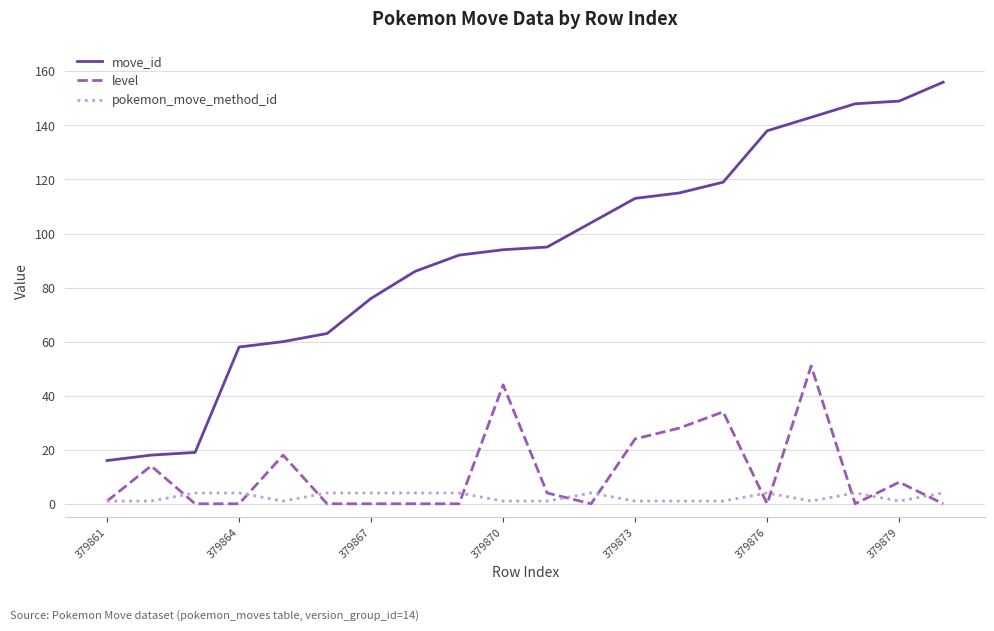

Count the number of categories in the chart.

20